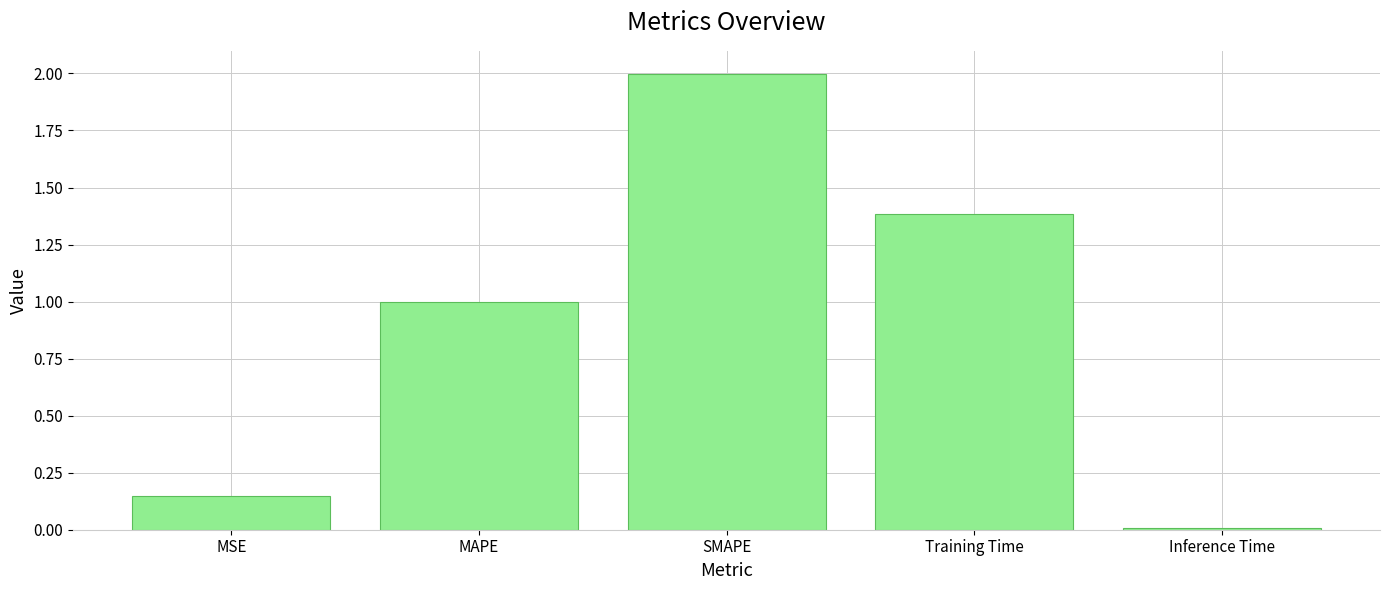

Are the bars horizontal?

No